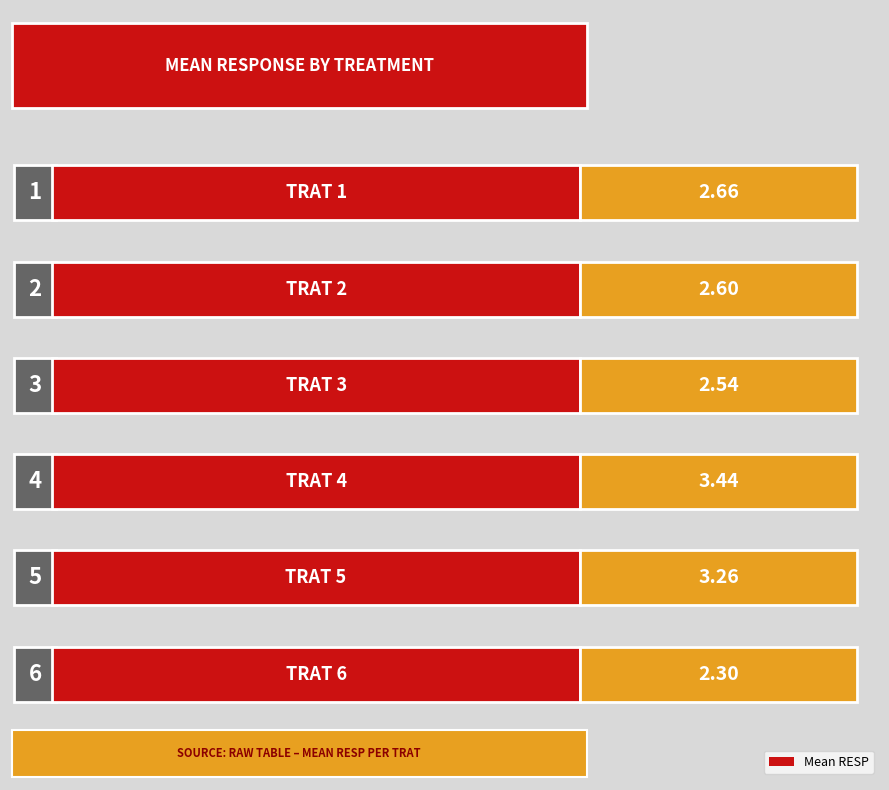

Which label corresponds to the smallest value in the chart?

TRAT 6